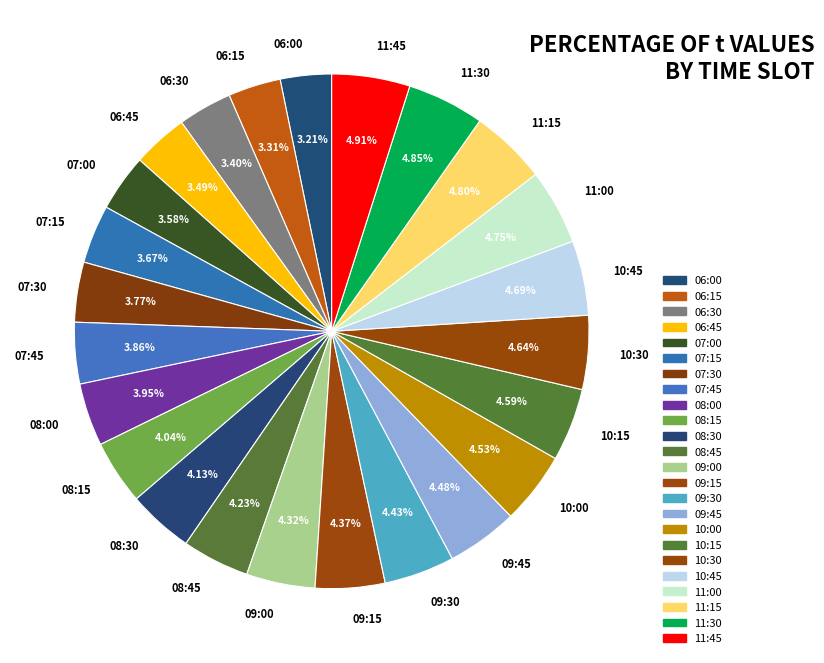

Does 11:45 account for over 50% of the chart?

No